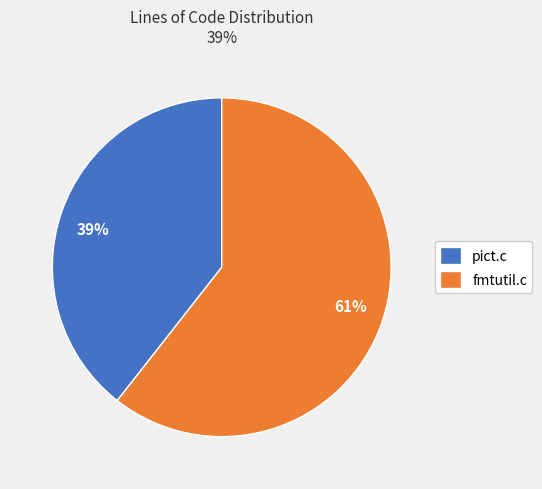

Is the sum of fmtutil.c and pict.c greater than half?

Yes